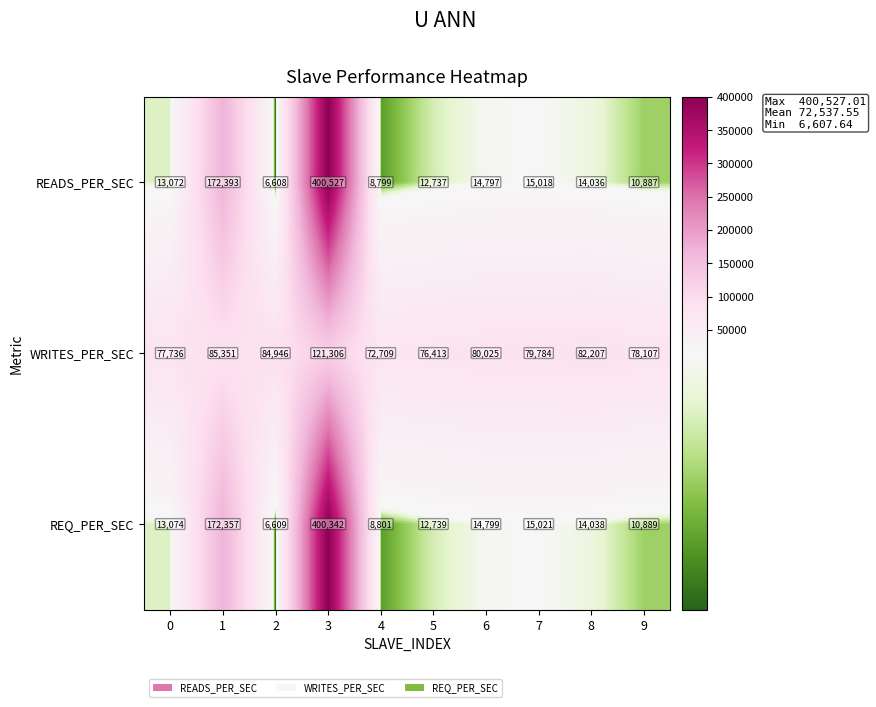

What is the greatest value displayed?

400527